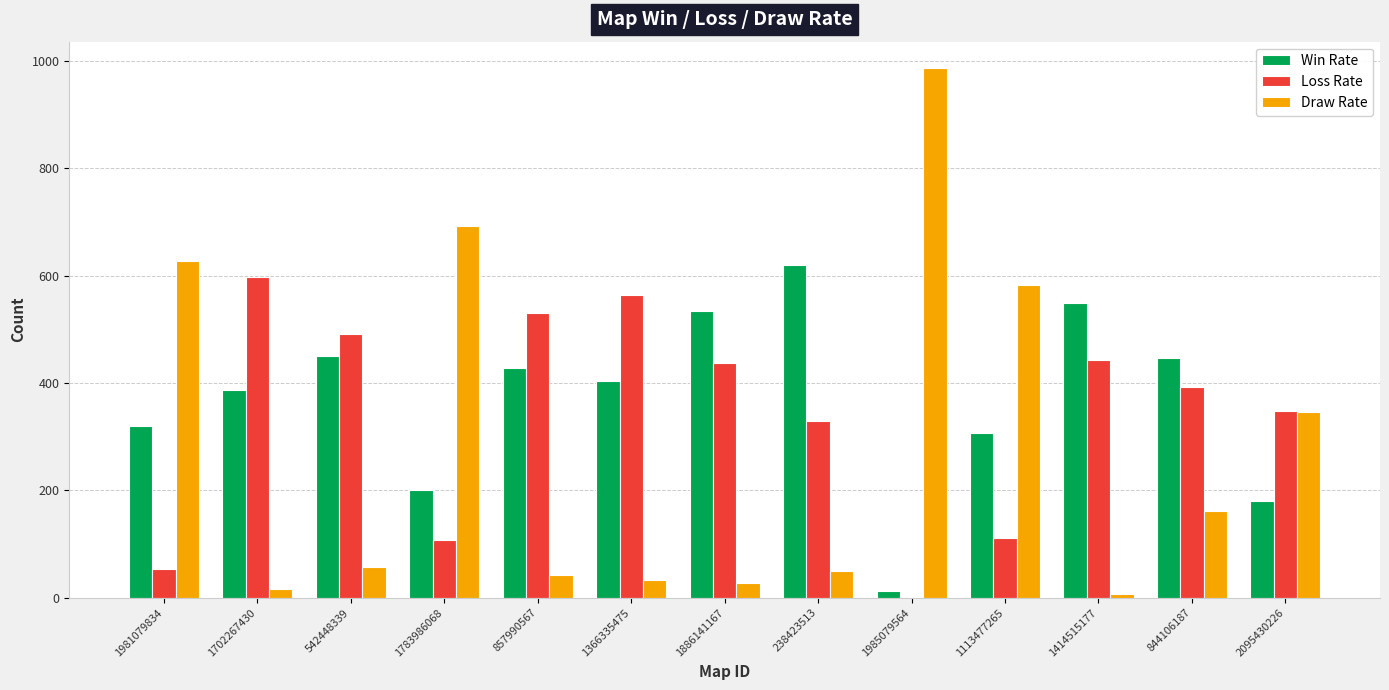

Is it true that Loss Rate equals 107 at 1783986068?

True